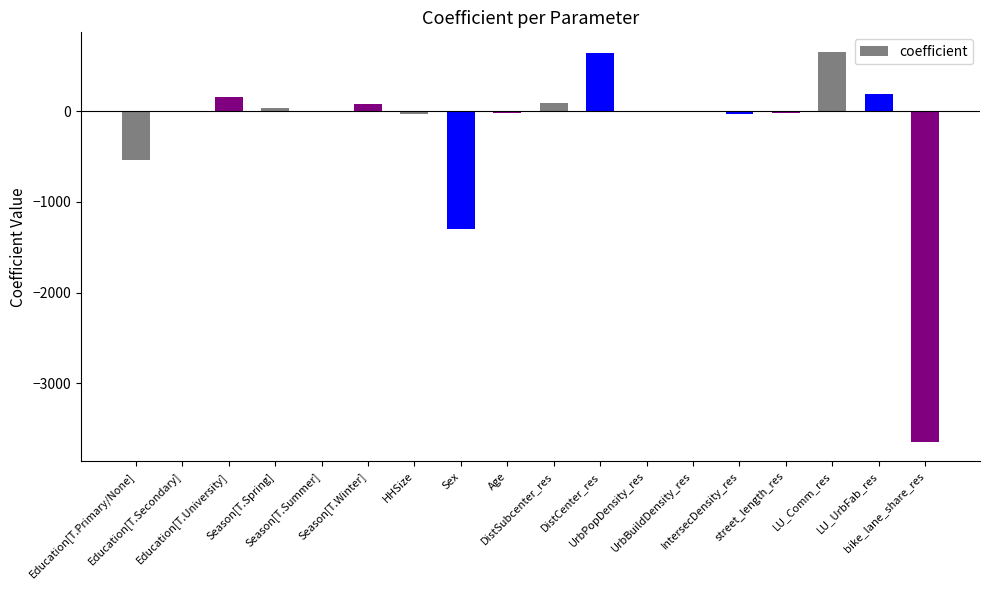

What is the maximum value shown in the chart?

656.7